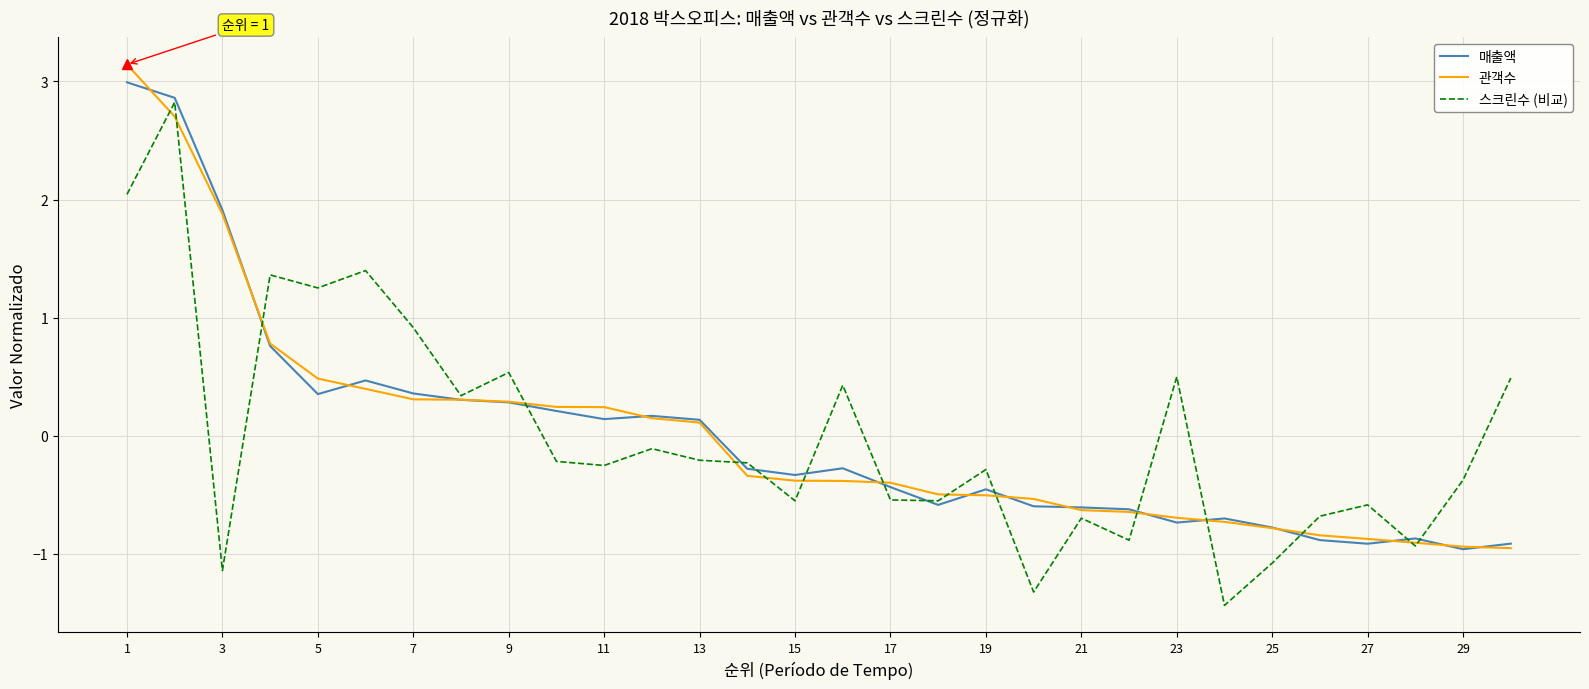

What is the maximum value for 관객수?

3.1